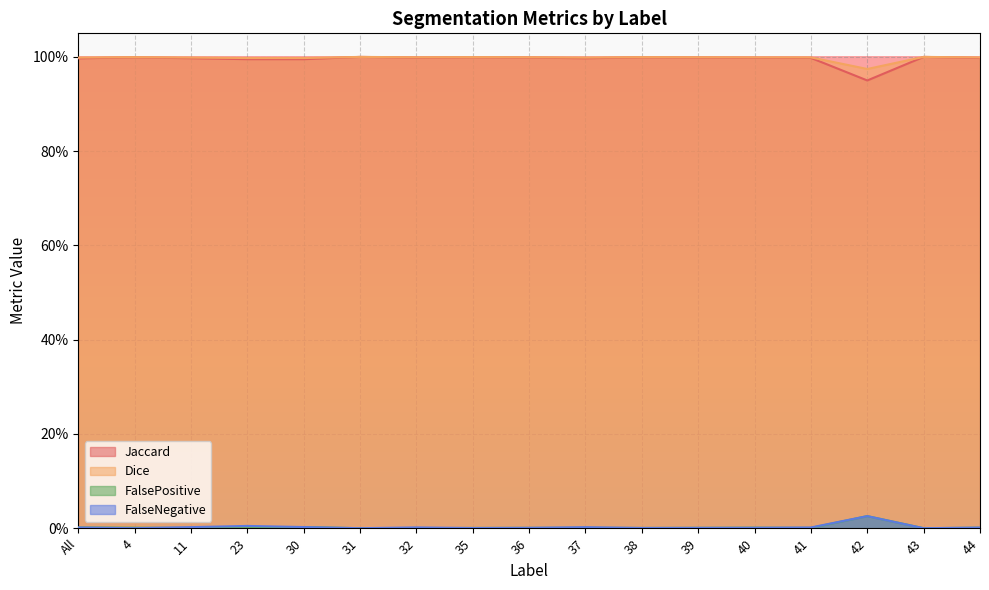

The FalsePositive series shows 0.0 at 42. True or false?

False